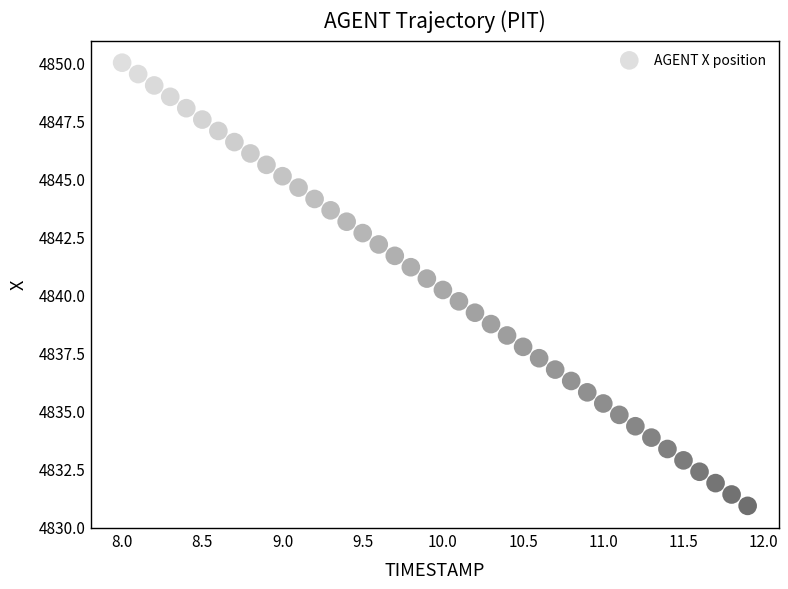

What is the range of Y values (max minus min)?

19.1